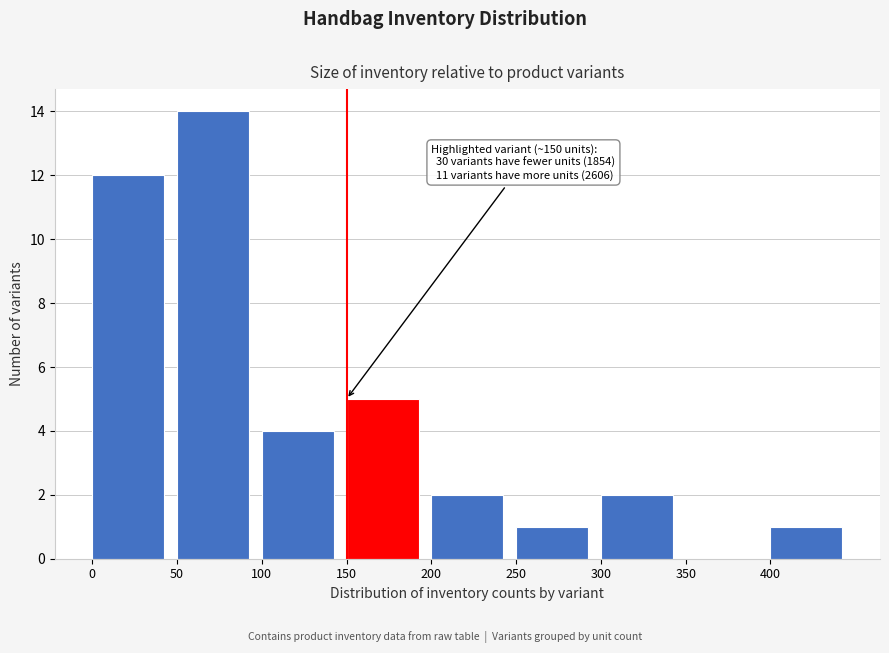

Which range on the x-axis has the tallest bar?

50 to 100